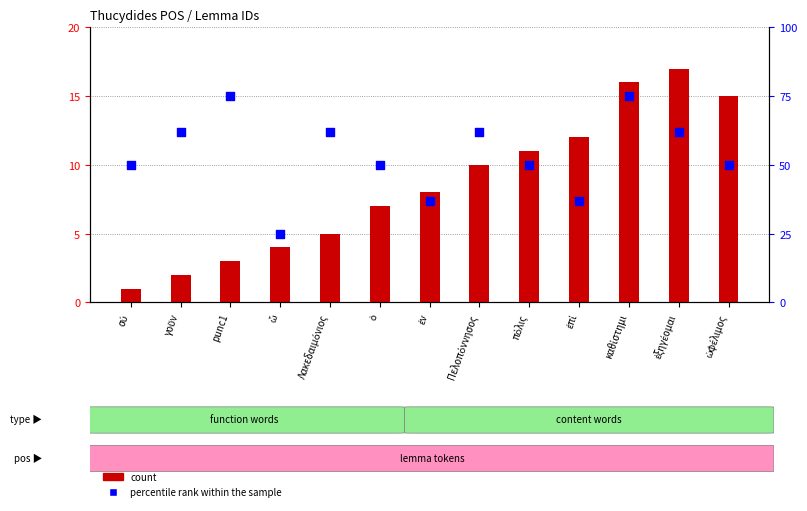

Which series reaches the maximum Y coordinate?

percentile rank within the sample